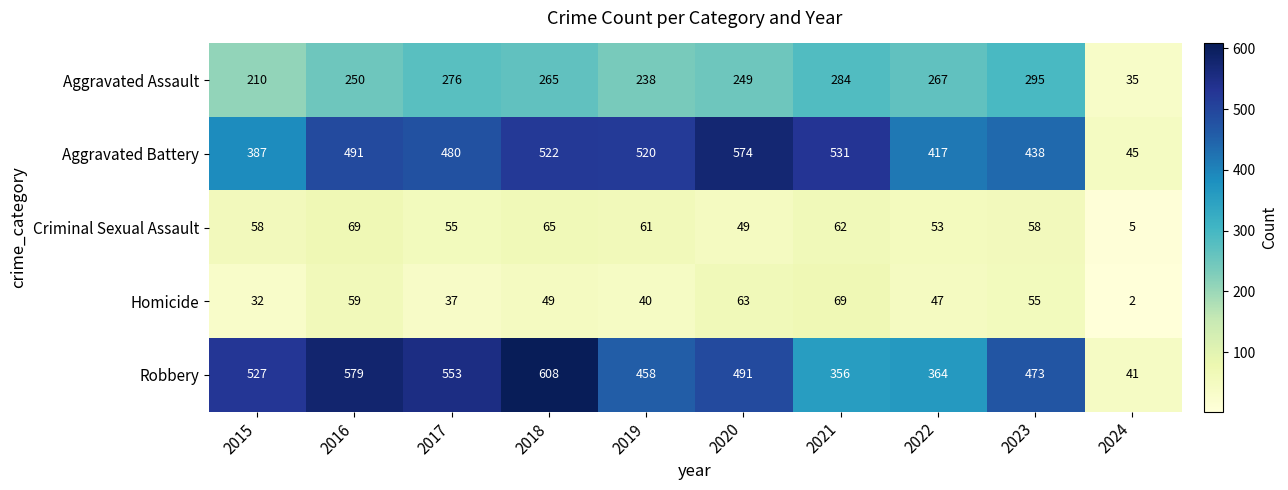

At which label does Robbery first exceed 491?

2015